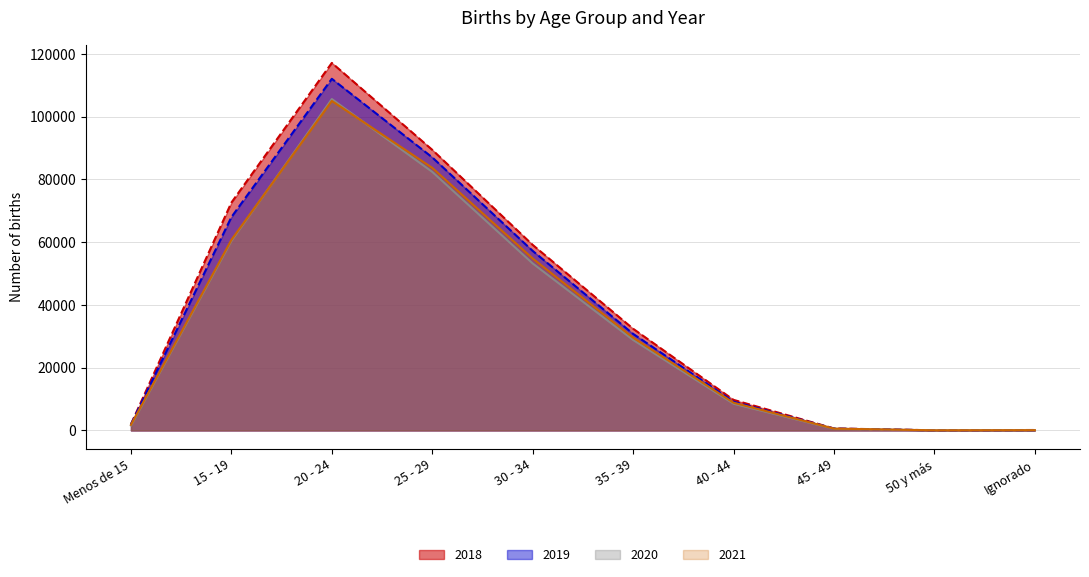

Is the value of 2021 at 20 - 24 greater than the value of 2019 at 20 - 24?

No